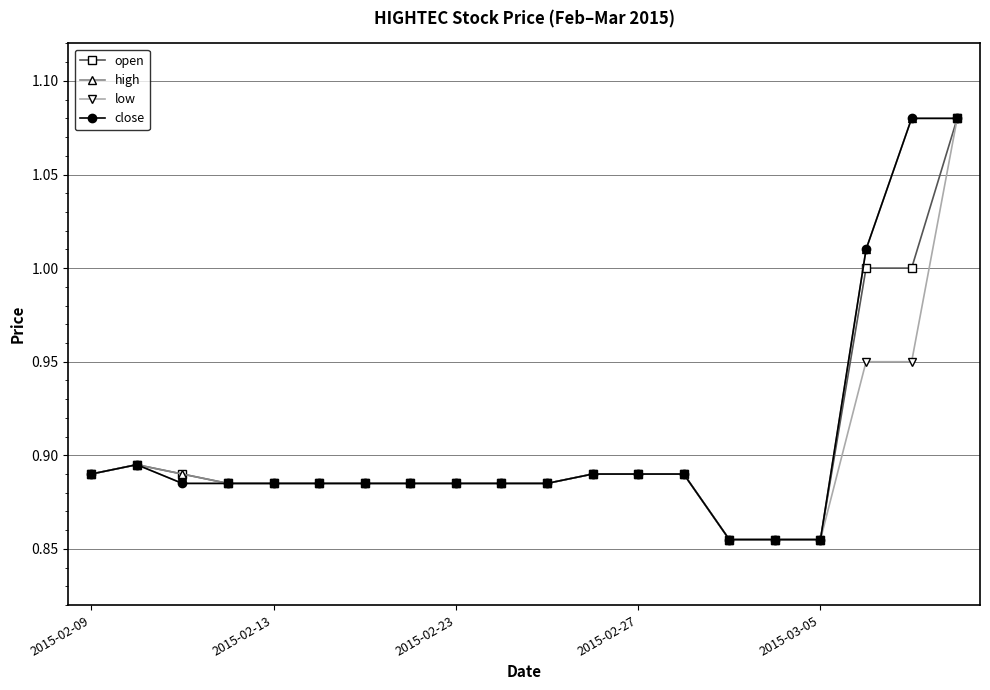

At how many categories does at least one series exceed 0?

20